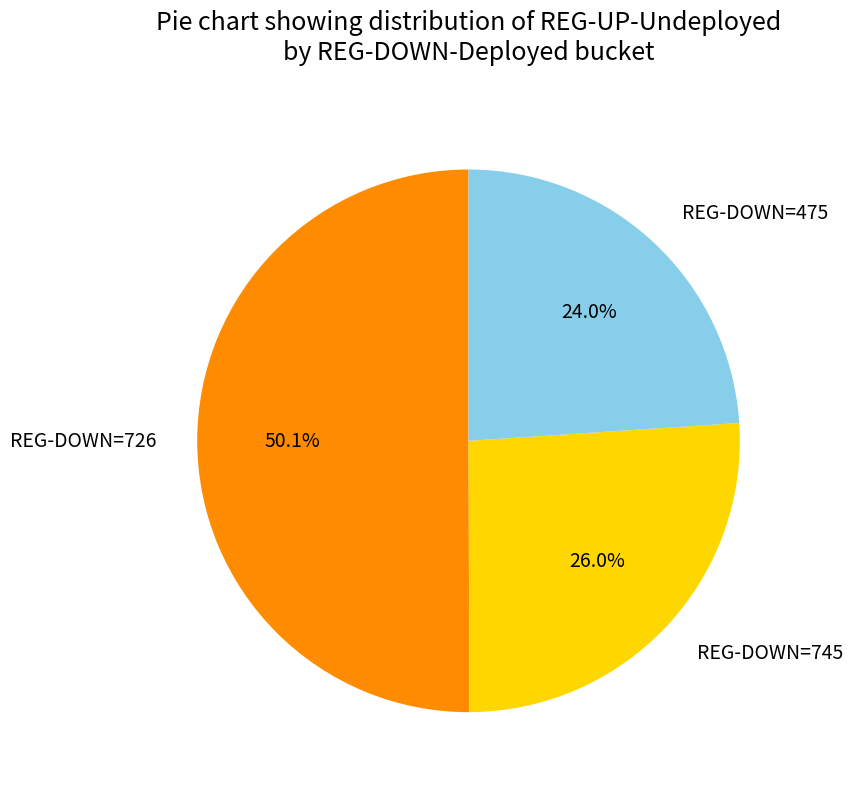

What is the majority slice?

REG-DOWN=726